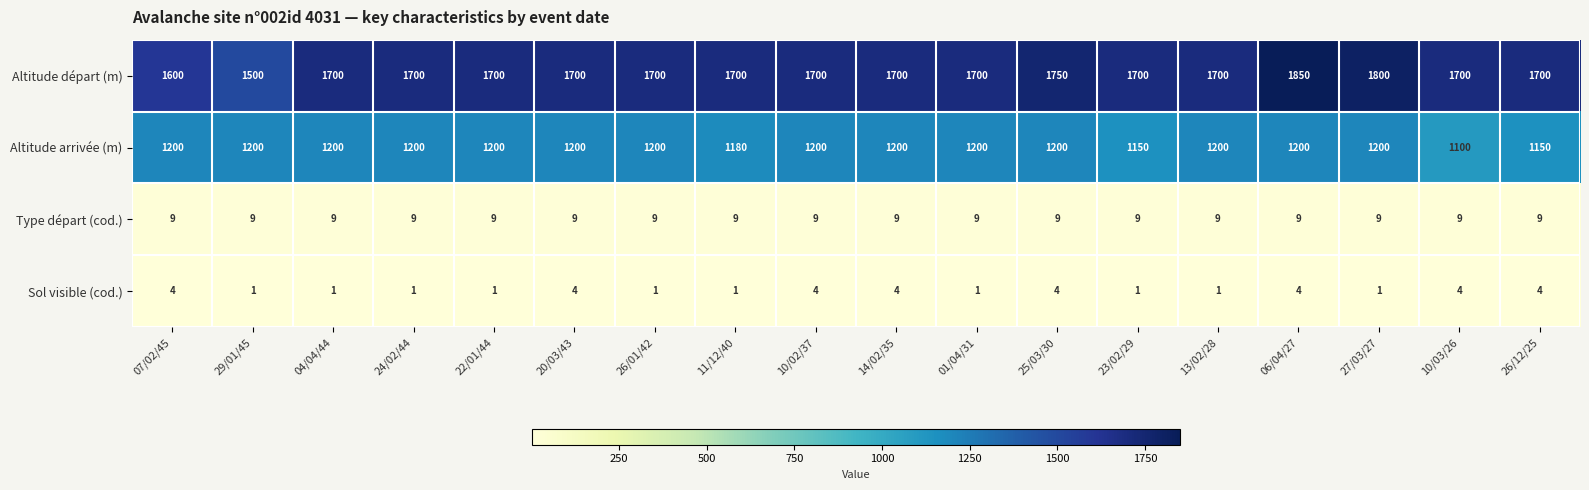

The value of Sol visible (cod.) at 23/02/29 is 1. True or false?

True